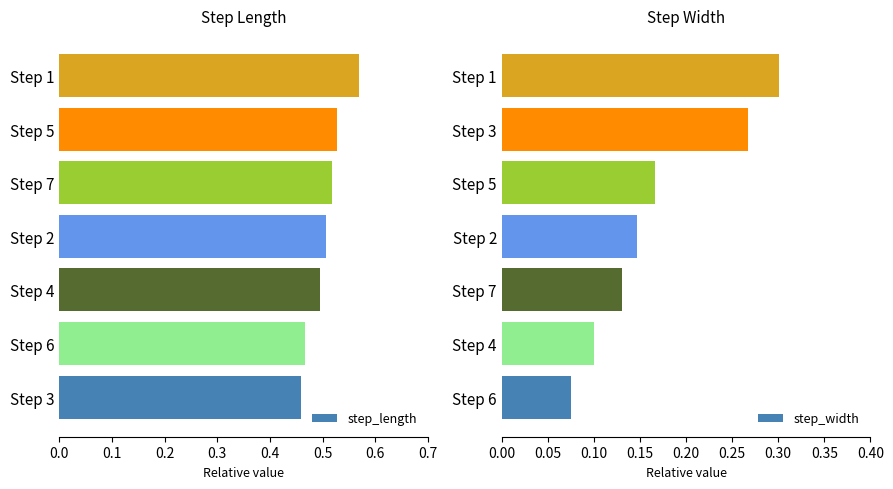

How many step_length values are between 0 and 1?

7